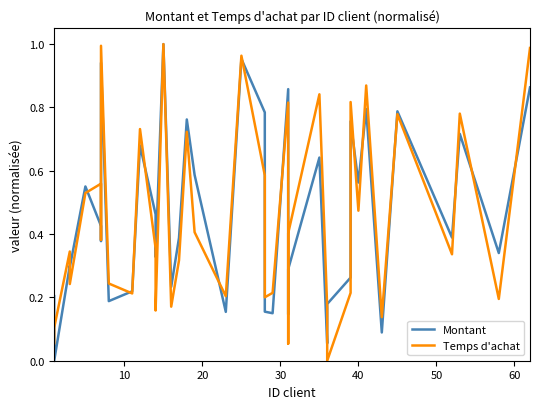

Is it true that Montant equals 0.1 at 8?

False